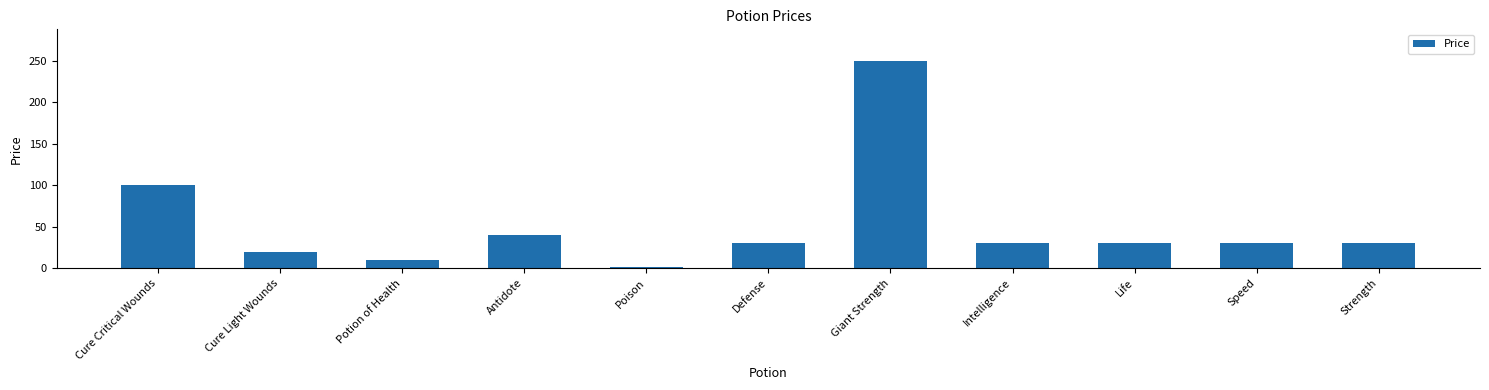

What is the sum of all values?

571